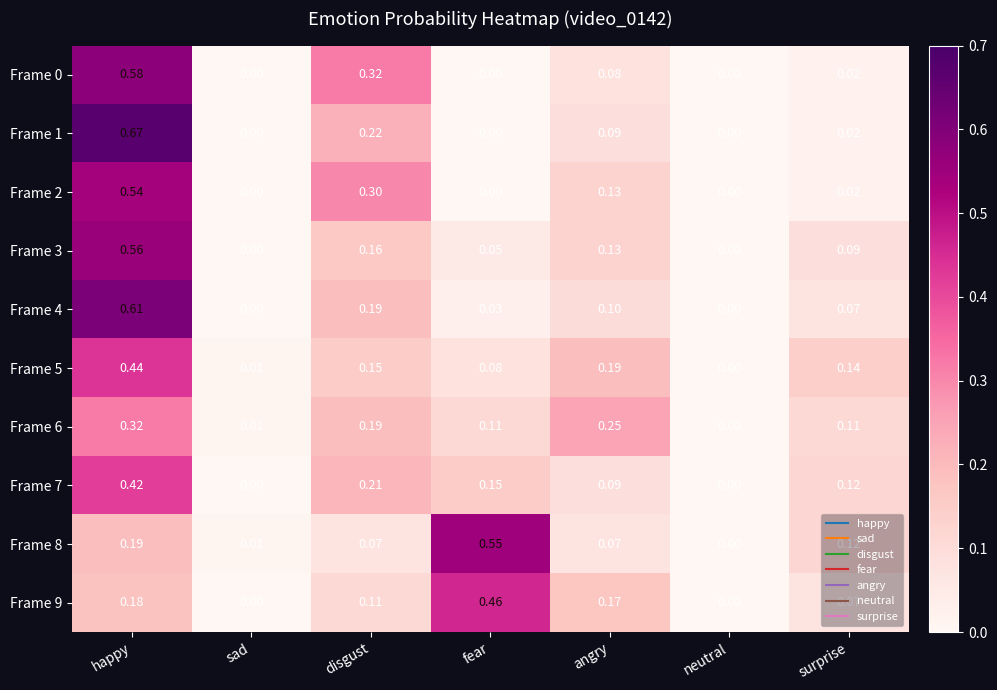

At which label is Frame 8 closest to 0?

neutral